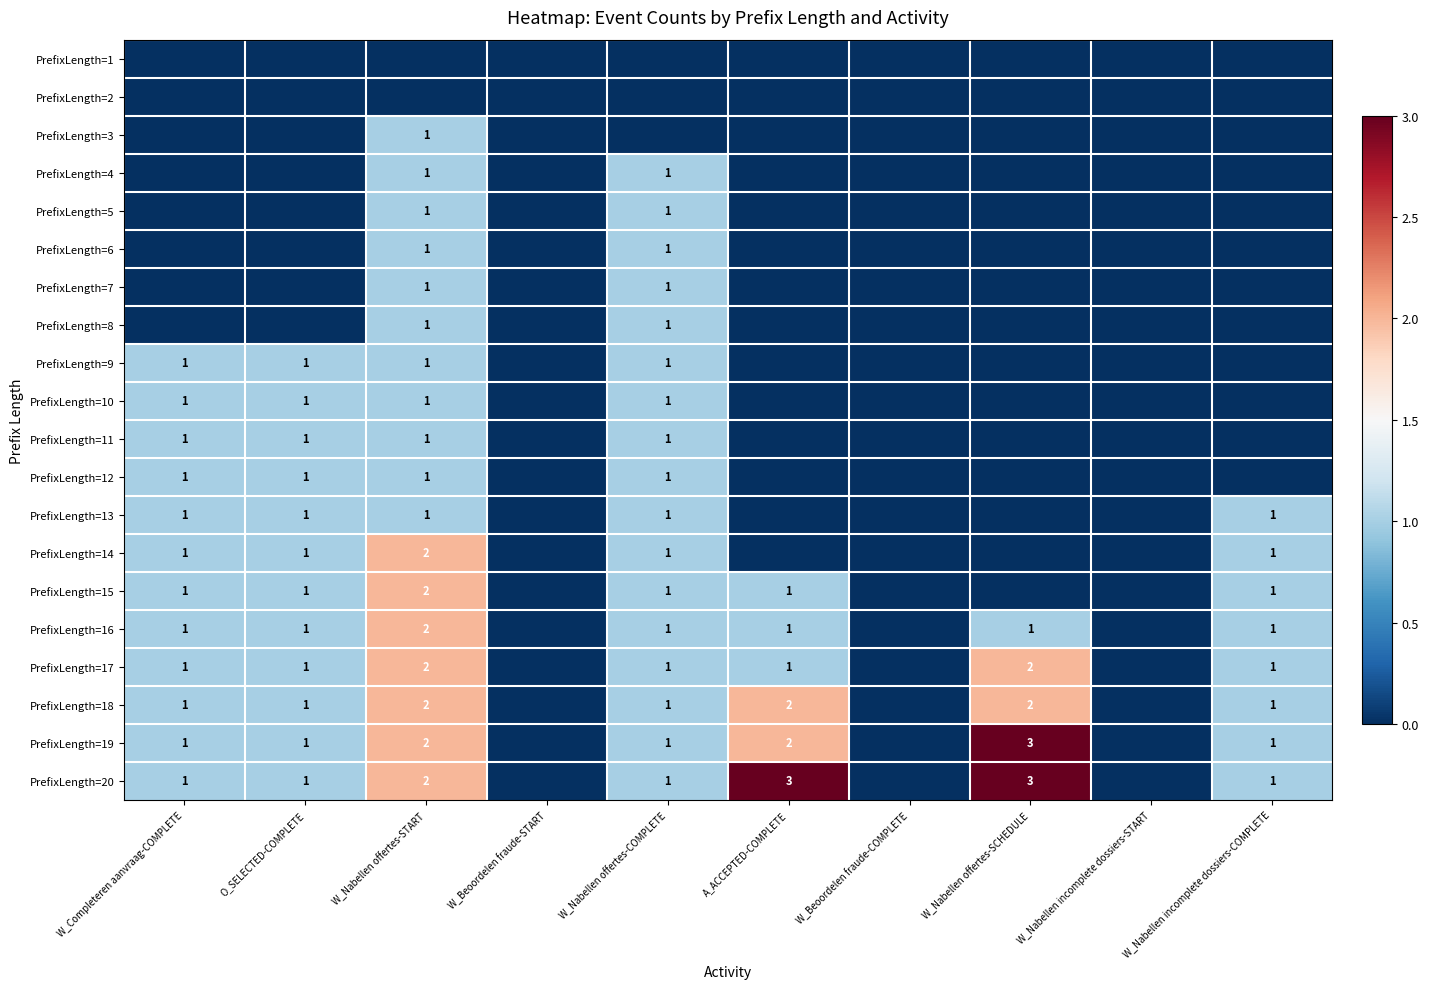

The PrefixLength=20 series shows 3 at A_ACCEPTED-COMPLETE. True or false?

True